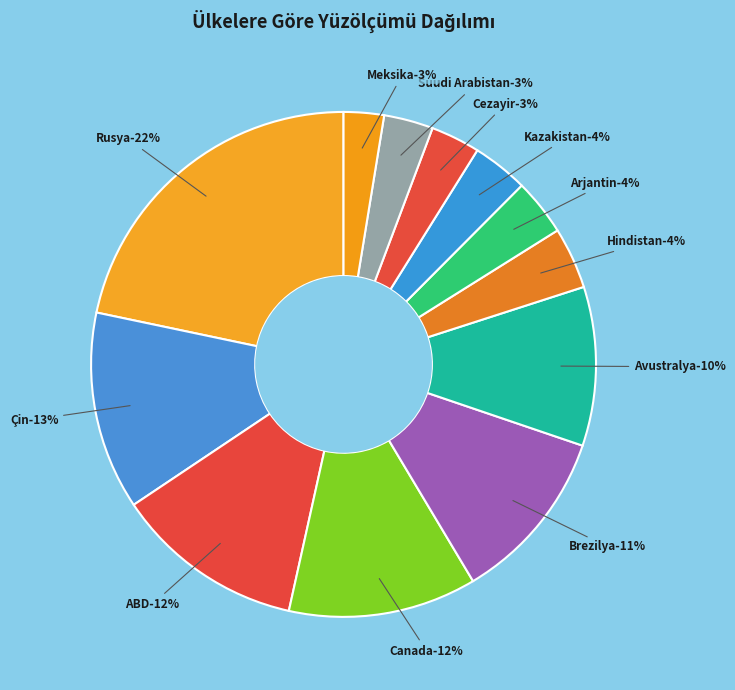

The Meksika slice represents 8% of the pie. True or false?

False